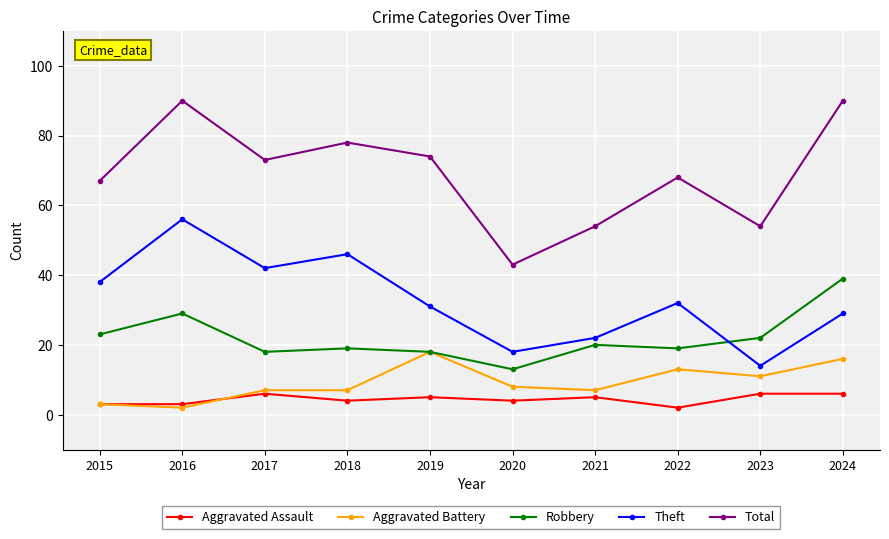

How many categories are shown in the chart?

10